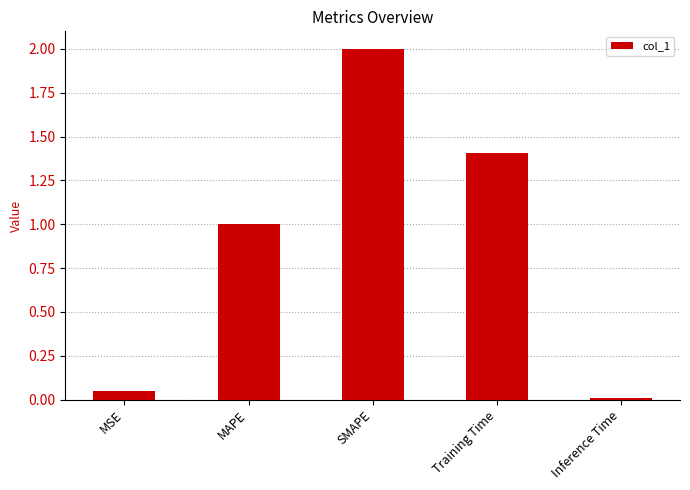

What is the value of the 4th bar from the left?

1.4